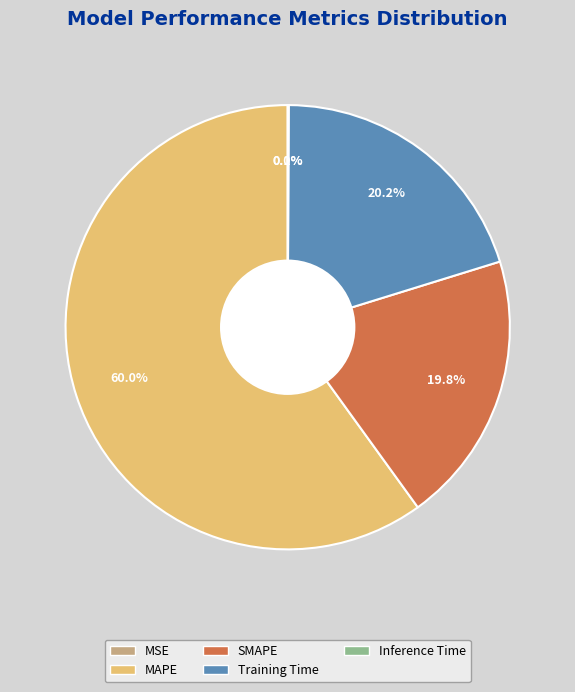

What is the ratio of the value at MAPE to the value at Training Time?

3.0